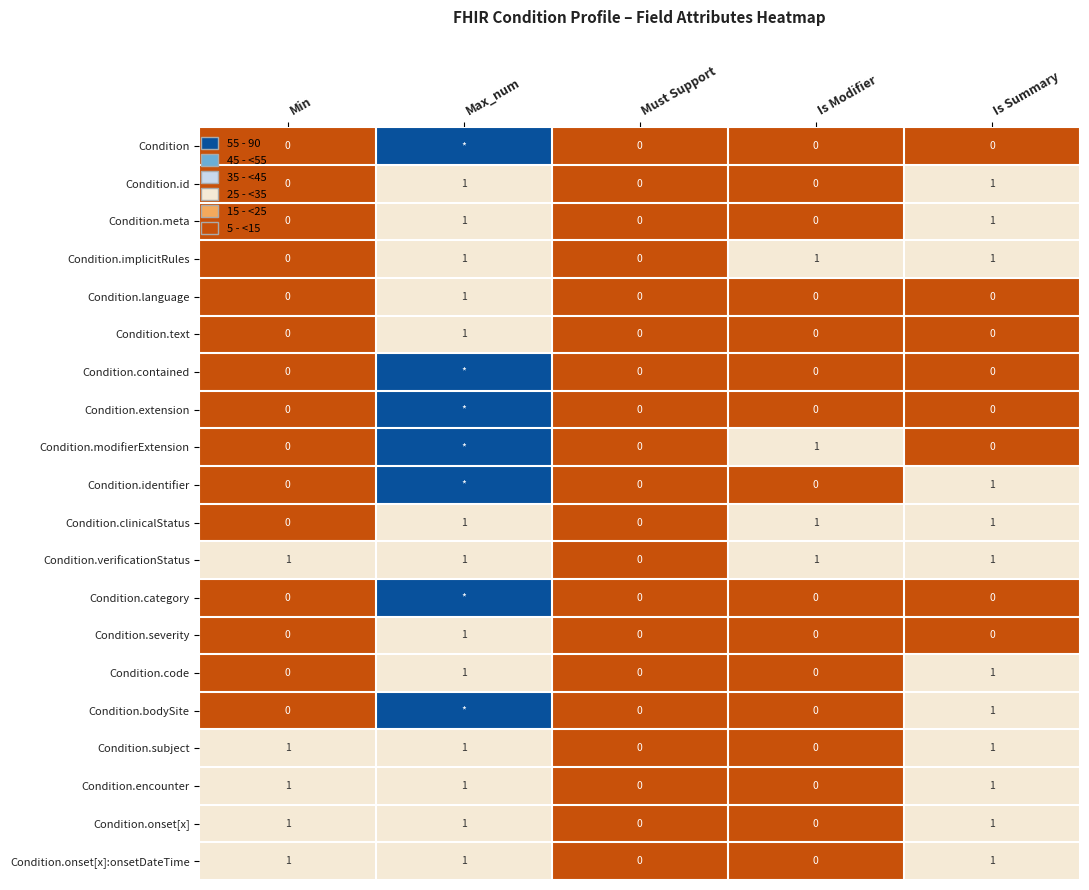

What is the total value across all series at Is Summary?

12